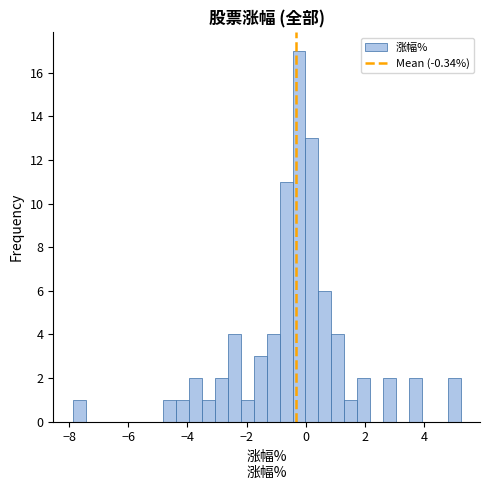

Around what value on the x-axis is the tallest bar? Give the approximate position of its centre, as read against the axis.

-0.2